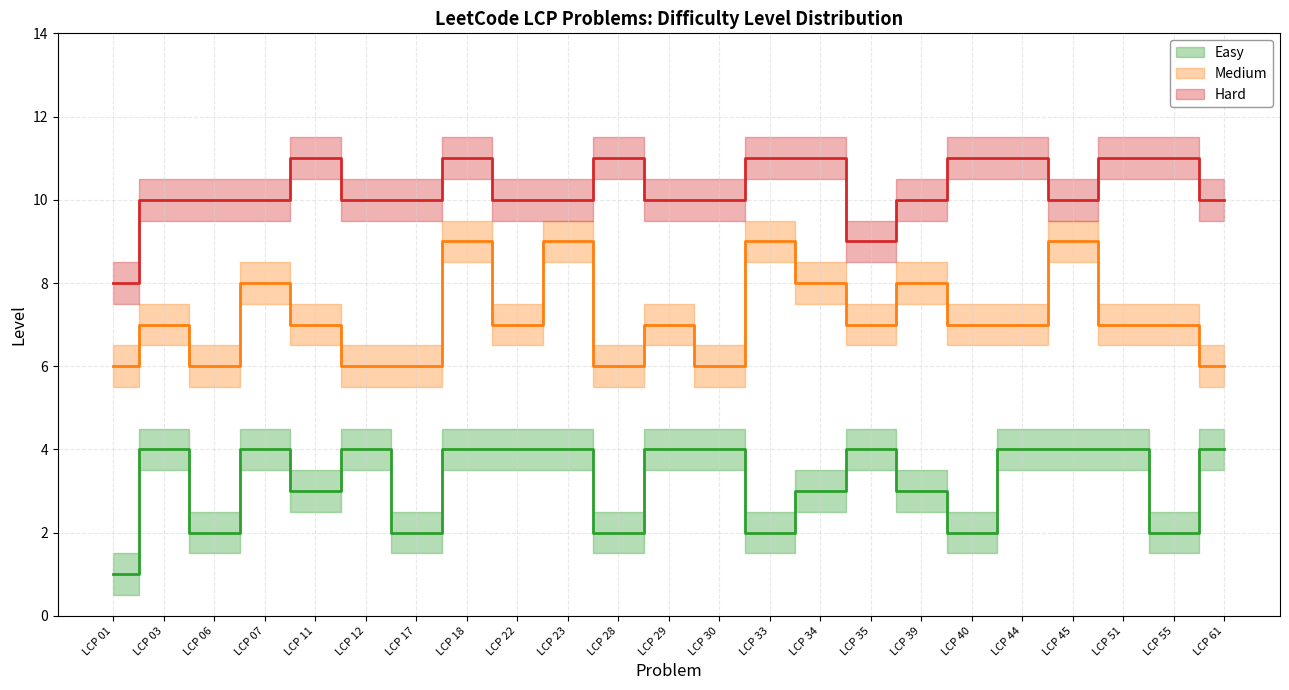

Is the value of Easy at LCP 07 greater than the value of Hard at LCP 35?

No